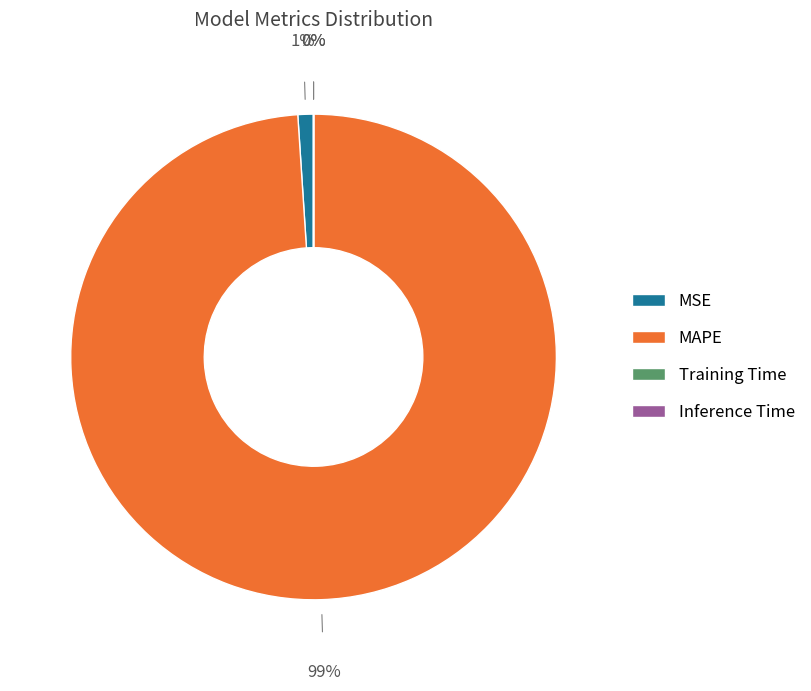

To the nearest percent, what is the average slice percentage?

25%